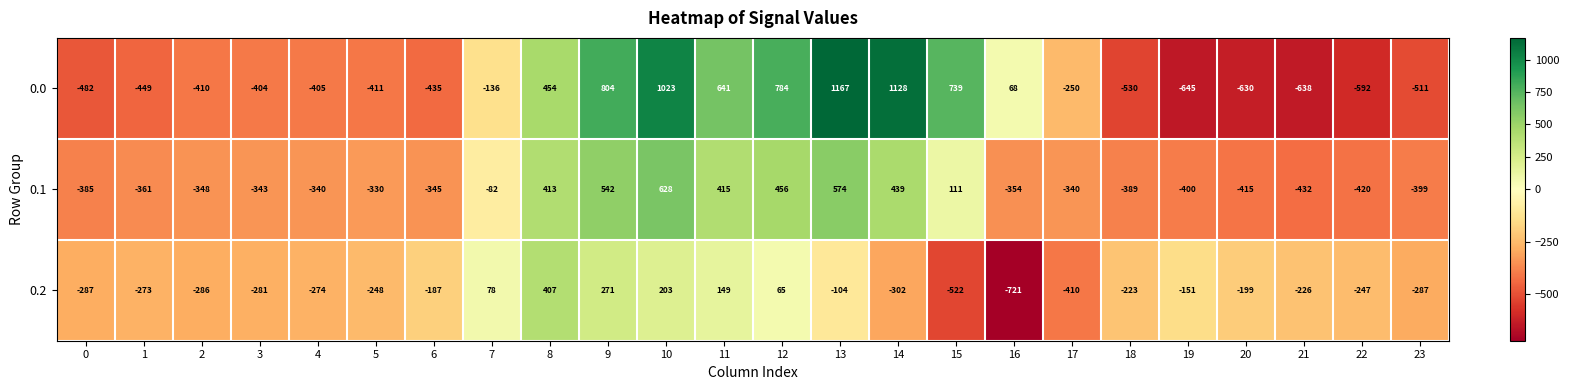

How many data points does each series have?

24